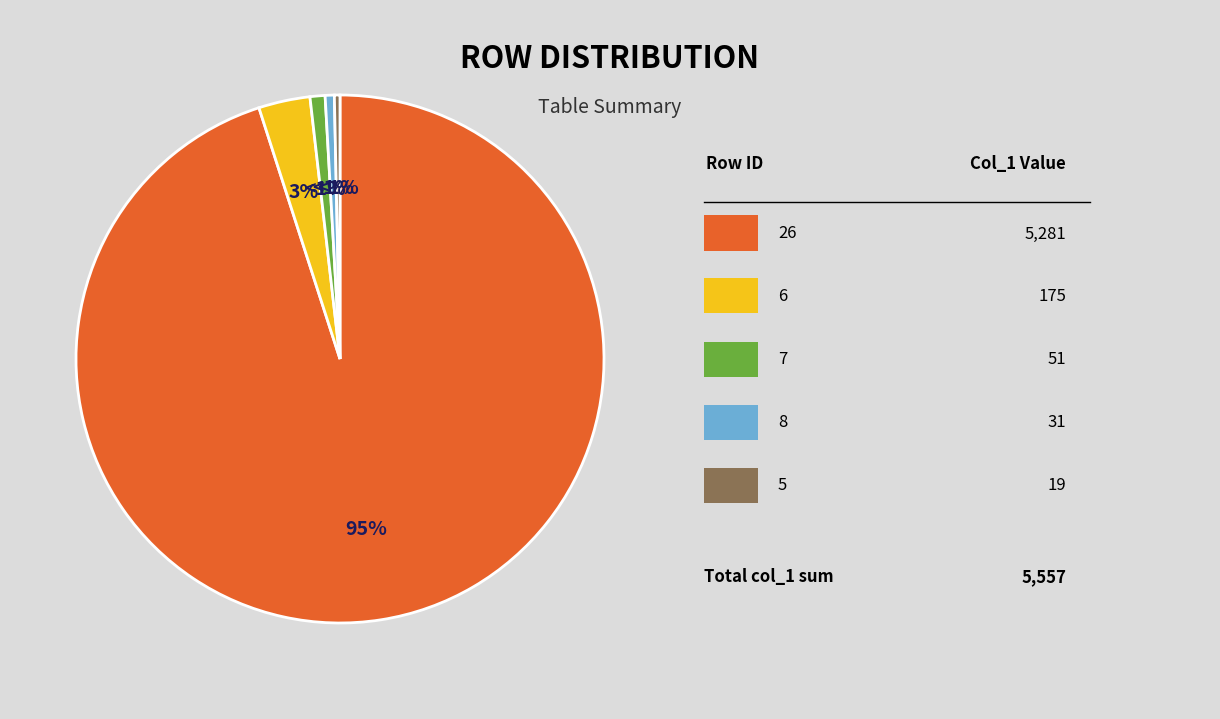

Which slice is the largest?

26